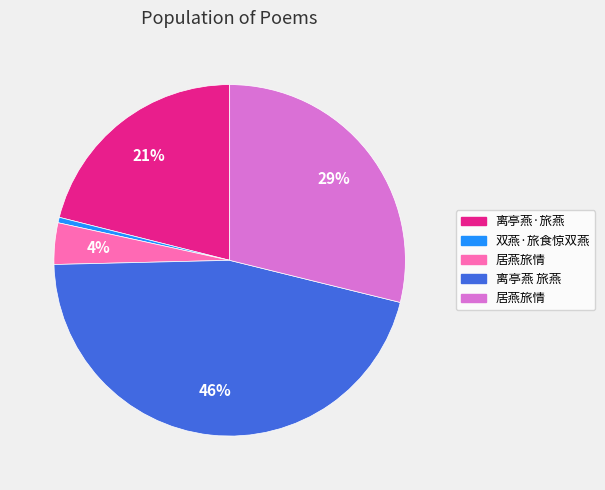

To the nearest percent, what is the average slice percentage?

20%